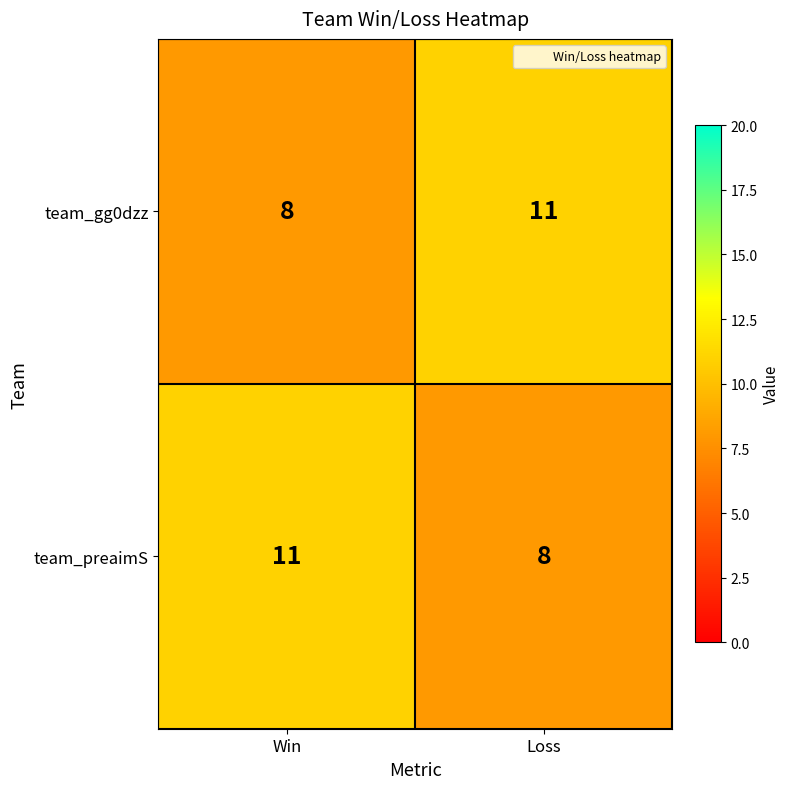

What is the average value of the team_preaimS series?

10